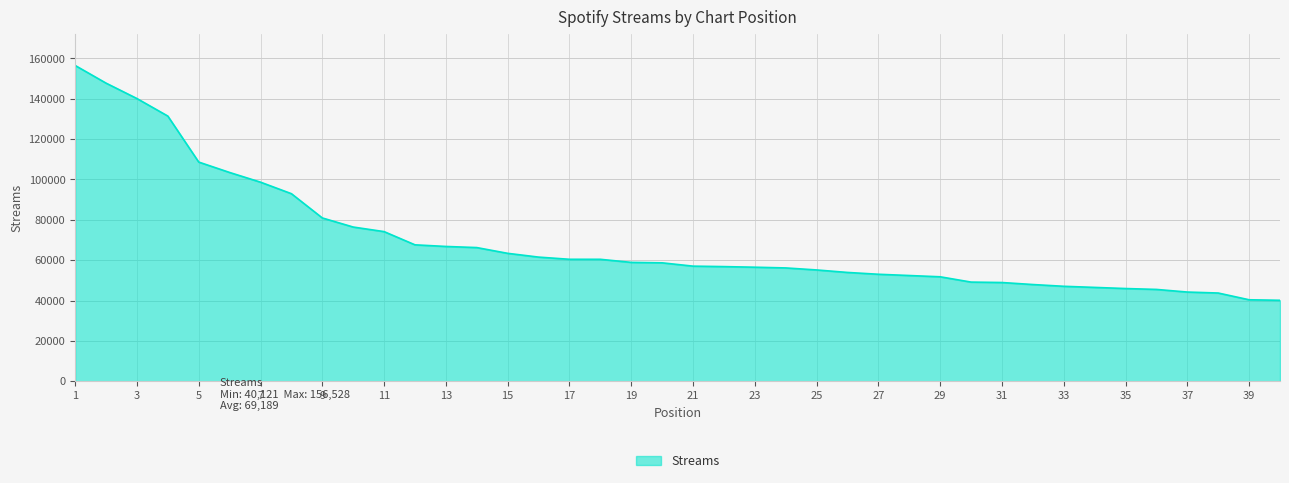

How many distinct data groups are displayed?

1